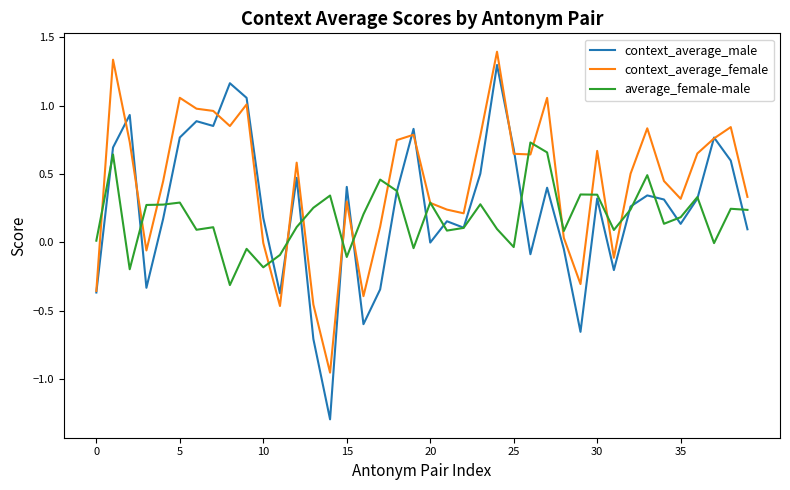

What is the difference between the second highest and minimum values in the context_average_male series?

2.5